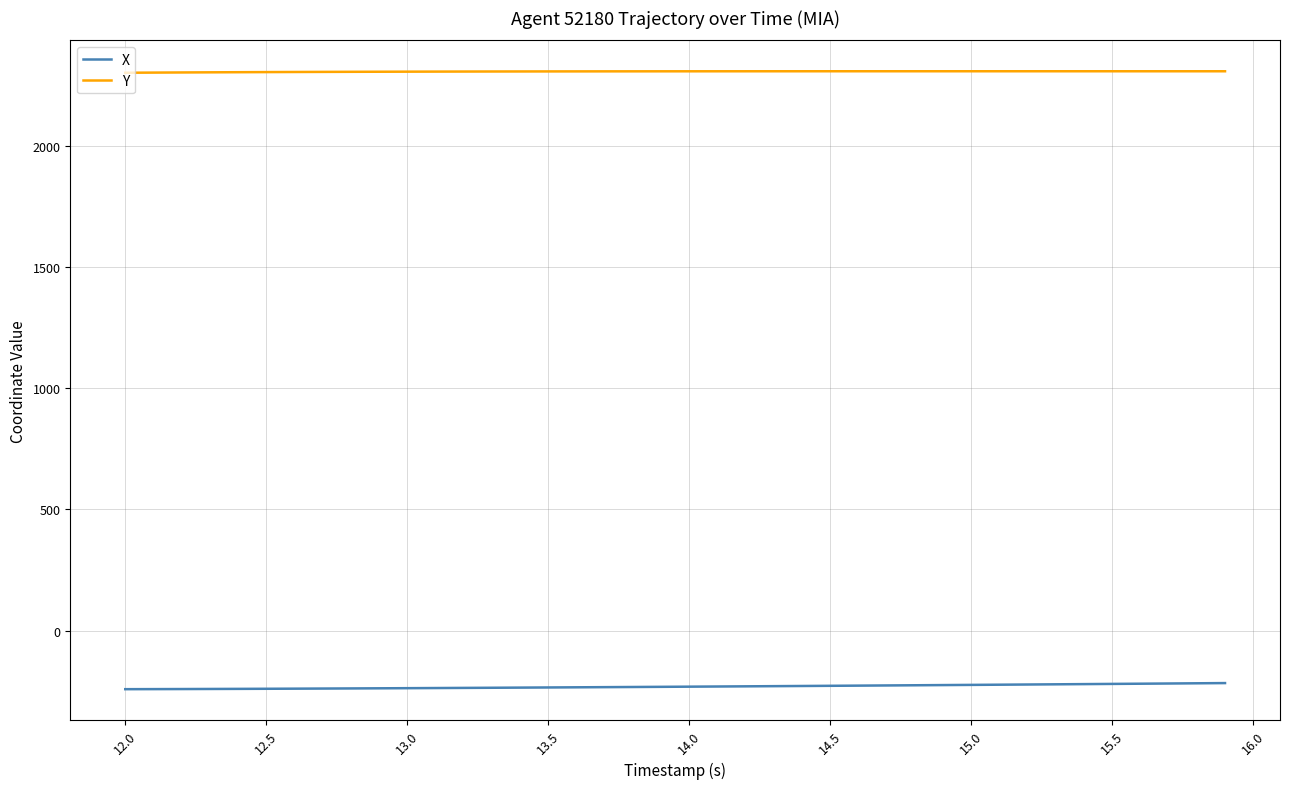

What is the highest value of the X series?

-216.7